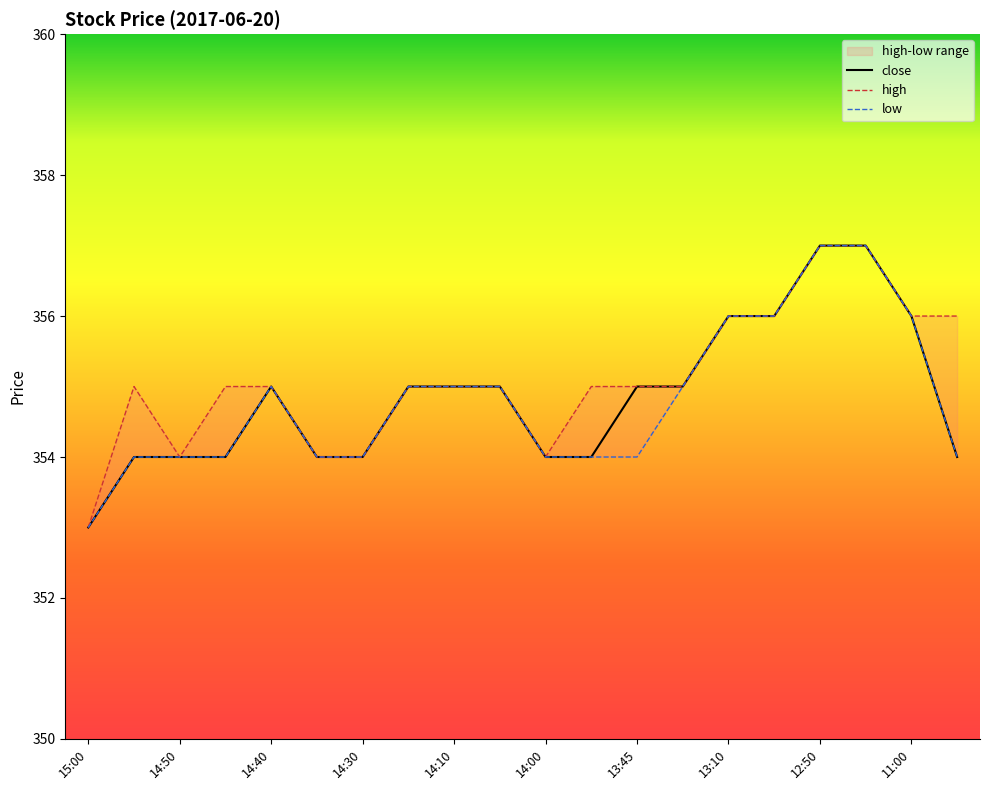

True or false: close has more than 2 interior local peaks.

False